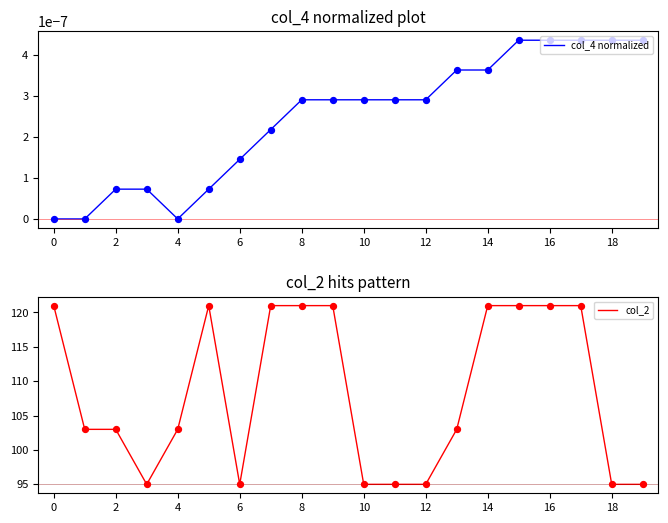

What are all the series names shown in the legend?

col_4 normalized, col_2